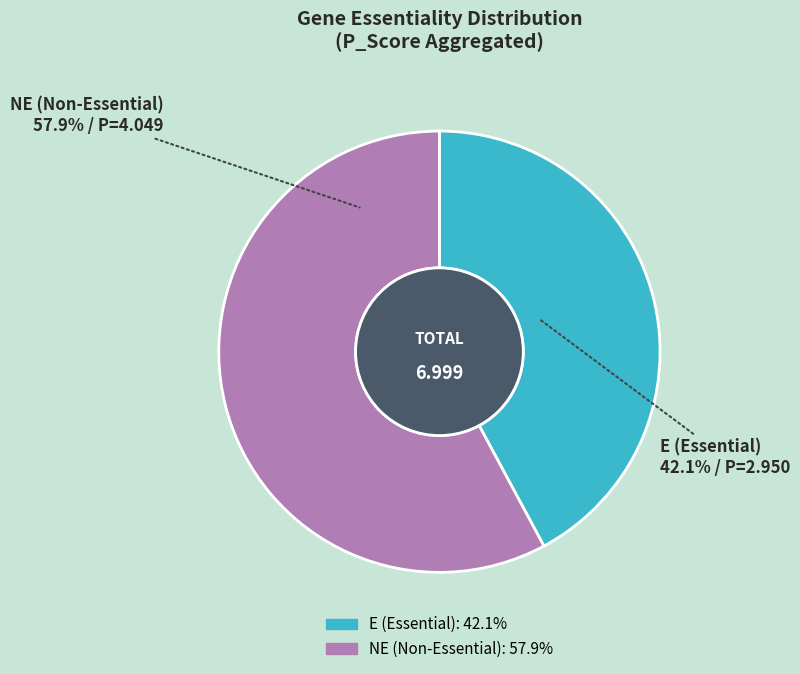

Does any single category account for the majority?

Yes